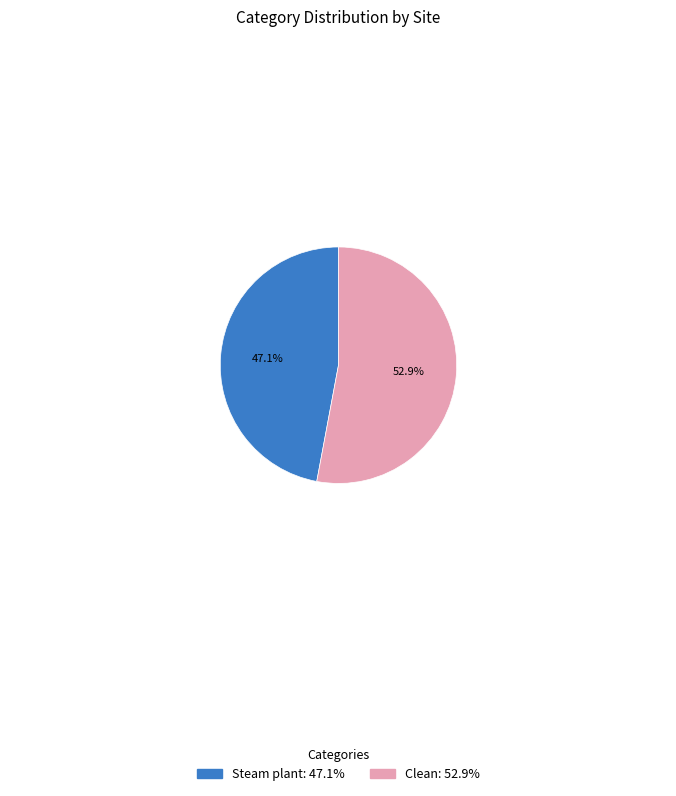

Which has a higher value, Steam plant or Clean?

Clean